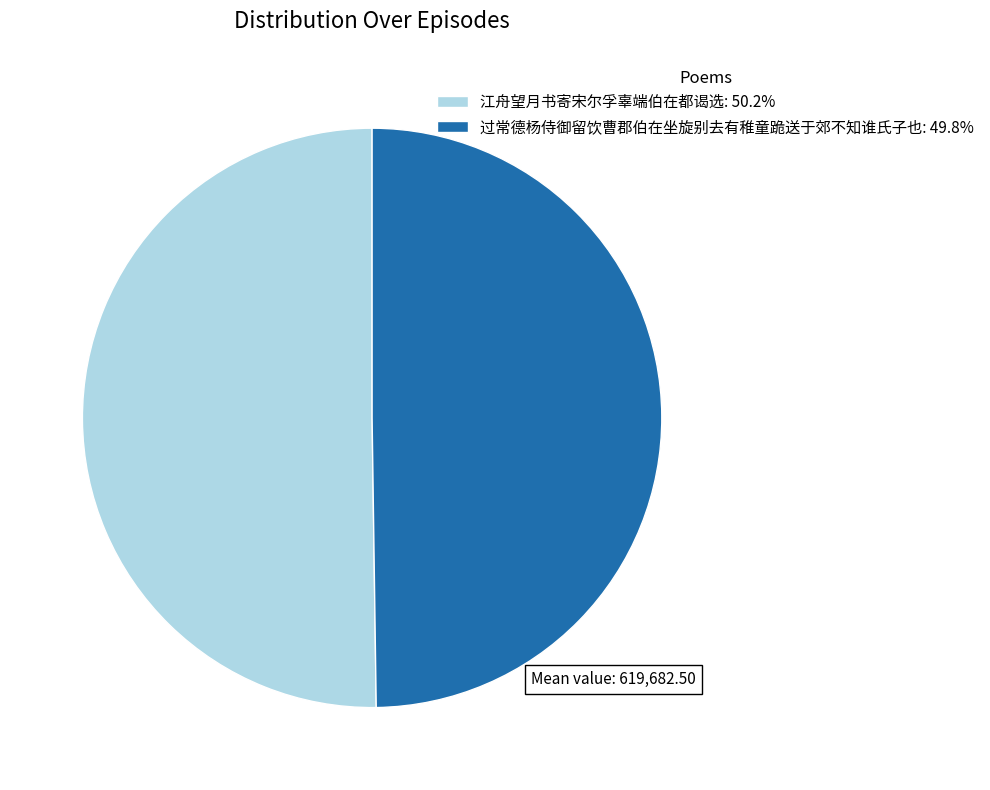

Approximately how many times larger is the value at 江舟望月书寄宋尔孚辜端伯在都谒选: 50.2% compared to 过常德杨侍御留饮曹郡伯在坐旋别去有稚童跪送于郊不知谁氏子也: 49.8%?

1.0